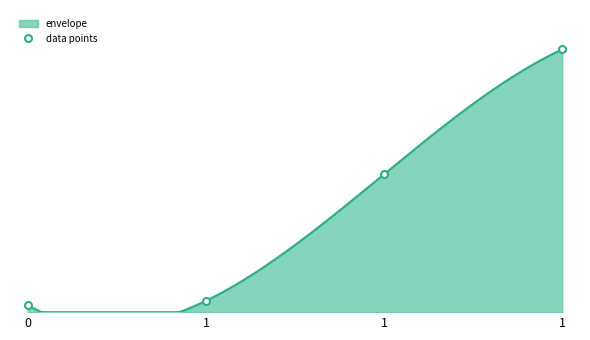

What is the value of the 3rd point from the left?

3.8